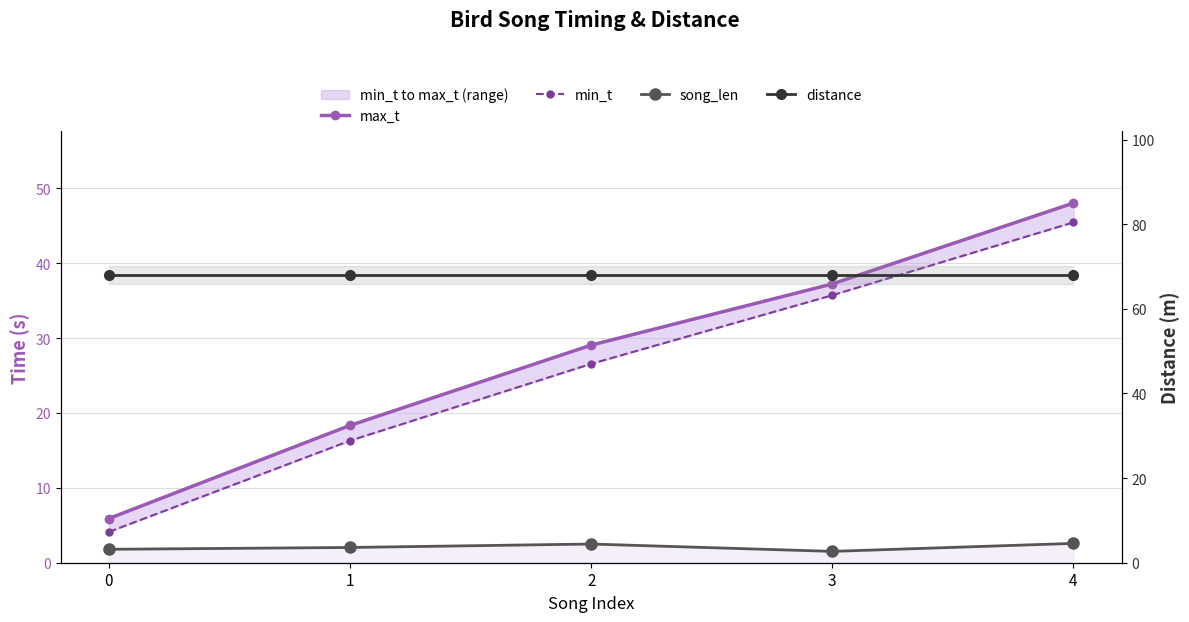

Reading right to left, extract all data points from this chart.

max_t: 4=48.0	3=37.2	2=29.1	1=18.3	0=5.9
min_t: 4=45.4	3=35.7	2=26.6	1=16.3	0=4.1
song_len: 4=2.6	3=1.5	2=2.5	1=2.0	0=1.8
distance: 4=68.0	3=68.0	2=68.0	1=68.0	0=68.0